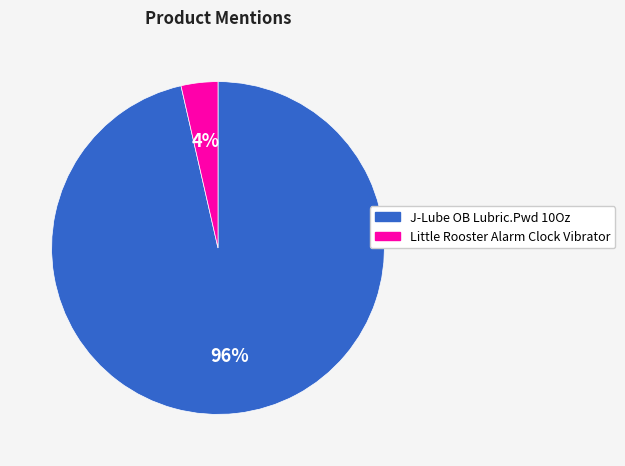

To the nearest percent, what is the average slice percentage?

50%